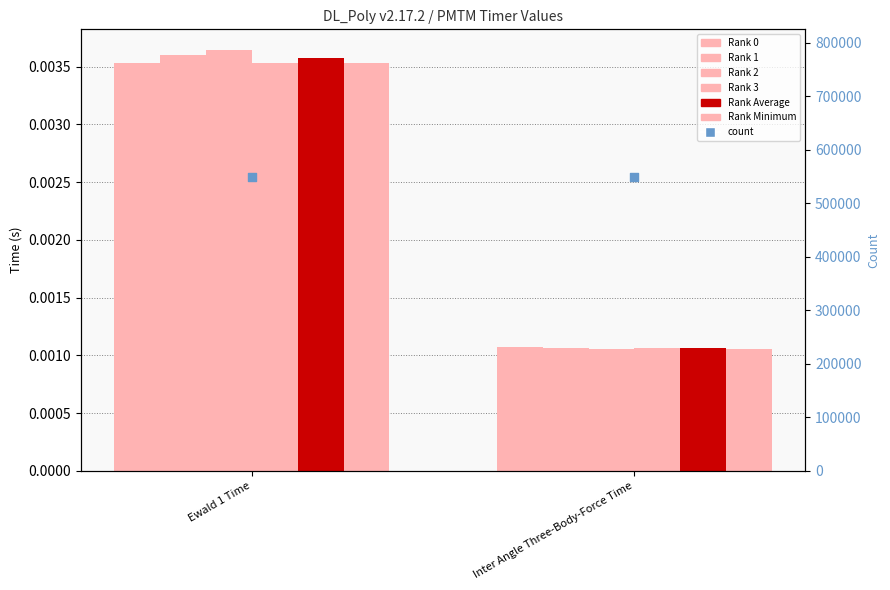

Which series has the largest total across all categories?

Rank 2